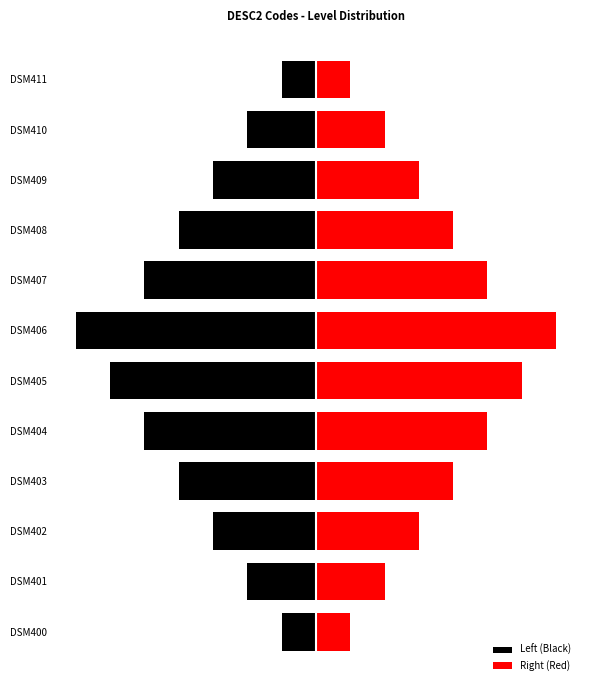

What is the difference between the second highest and minimum values in the Left (Black) series?

2.4